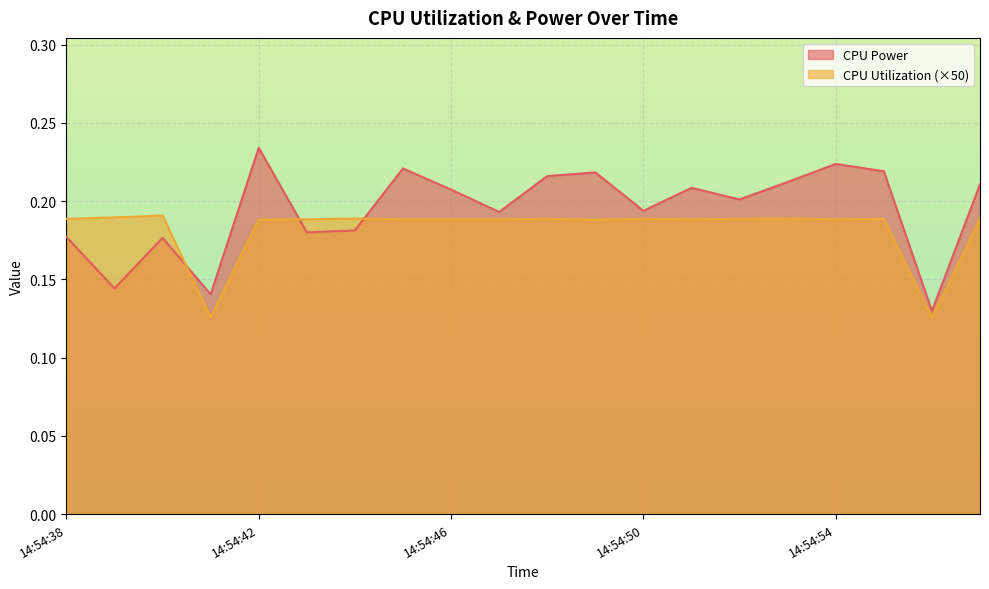

Reading left to right, extract all data points from this chart.

CPU Power: 14:54:38=0.2	14:54:39=0.1	14:54:40=0.2	14:54:41=0.1	14:54:42=0.2	14:54:43=0.2	14:54:44=0.2	14:54:45=0.2	14:54:46=0.2	14:54:47=0.2	14:54:48=0.2	14:54:49=0.2	14:54:50=0.2	14:54:51=0.2	14:54:52=0.2	14:54:53=0.2	14:54:54=0.2	14:54:55=0.2	14:54:56=0.1	14:54:57=0.2
CPU Utilization: 14:54:38=0.2	14:54:39=0.2	14:54:40=0.2	14:54:41=0.1	14:54:42=0.2	14:54:43=0.2	14:54:44=0.2	14:54:45=0.2	14:54:46=0.2	14:54:47=0.2	14:54:48=0.2	14:54:49=0.2	14:54:50=0.2	14:54:51=0.2	14:54:52=0.2	14:54:53=0.2	14:54:54=0.2	14:54:55=0.2	14:54:56=0.1	14:54:57=0.2